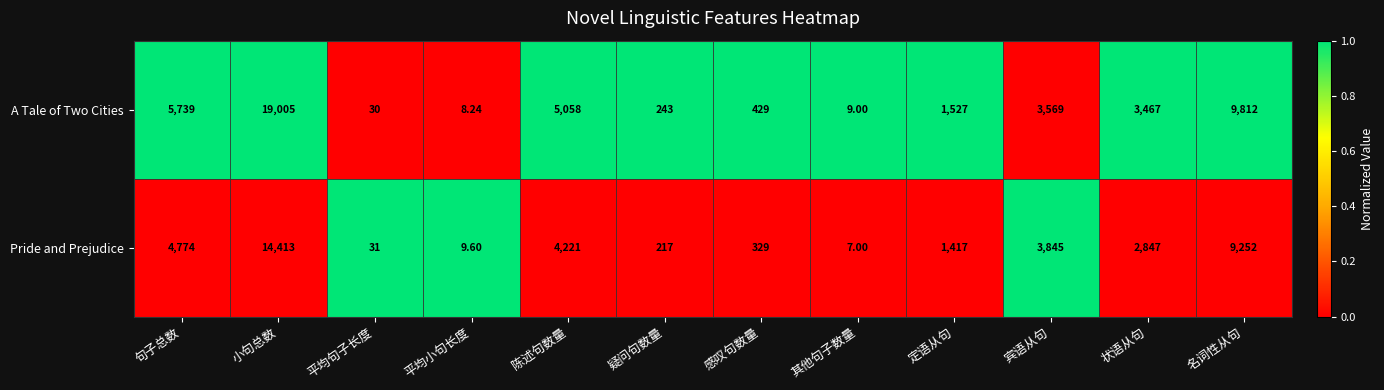

At which label does A Tale of Two Cities first exceed 3467?

句子总数